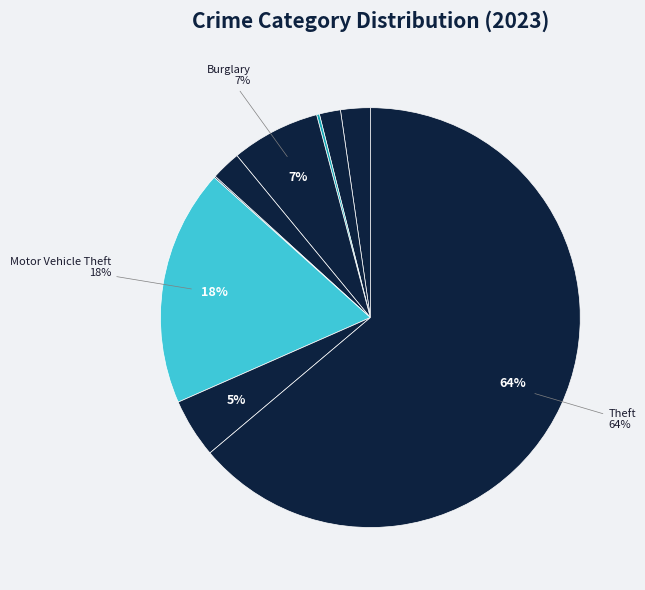

How many slices are in this pie chart?

9